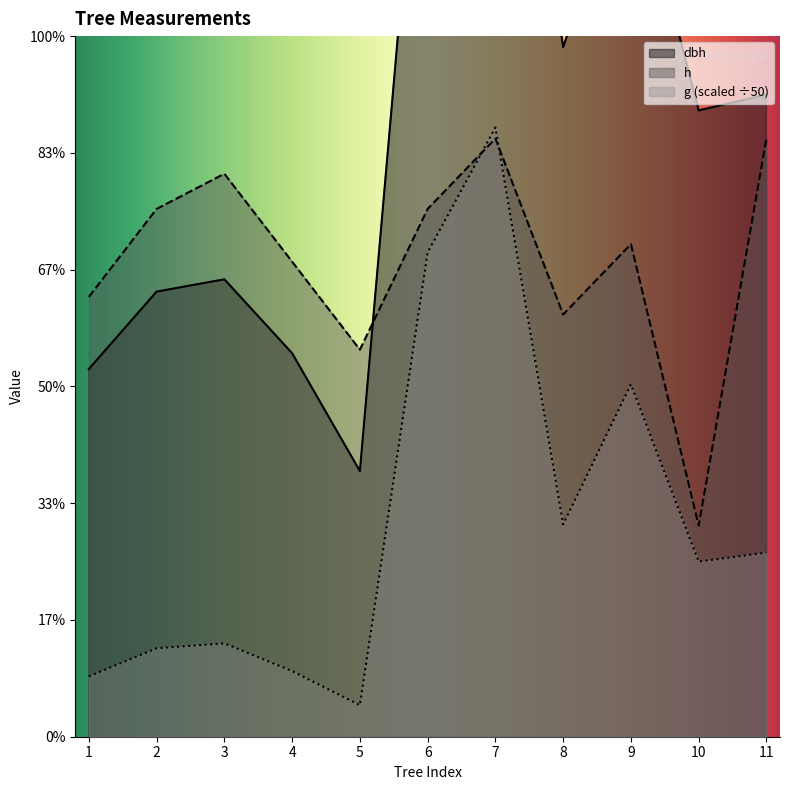

Does the chart have visible grid lines?

No